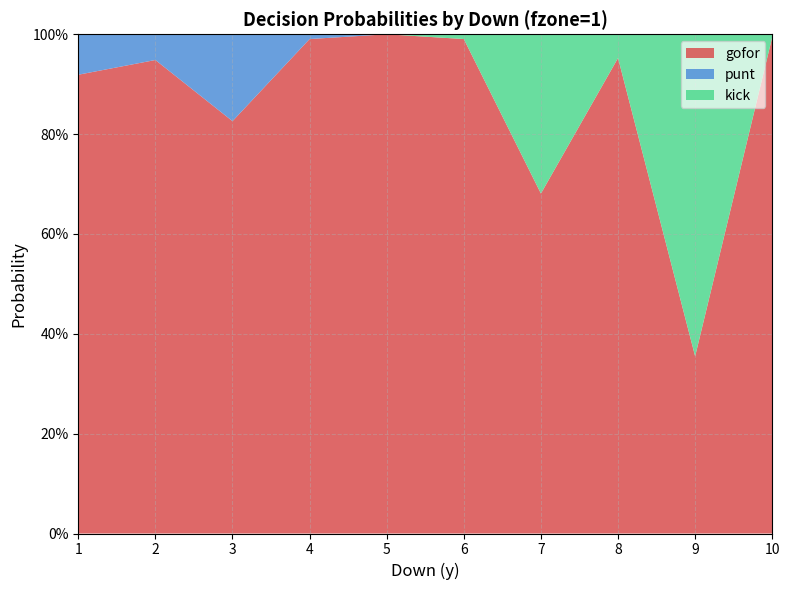

Reading right to left, transcribe all the data shown in this chart.

gofor: 1.0	0.4	1.0	0.7	1.0	1.0	1.0	0.8	0.9	0.9
punt: 0.0	0.0	0.0	0.0	0.0	0.0	0.0	0.2	0.1	0.1
kick: 0.0	0.6	0.0	0.3	0.0	0.0	0.0	0.0	0.0	0.0